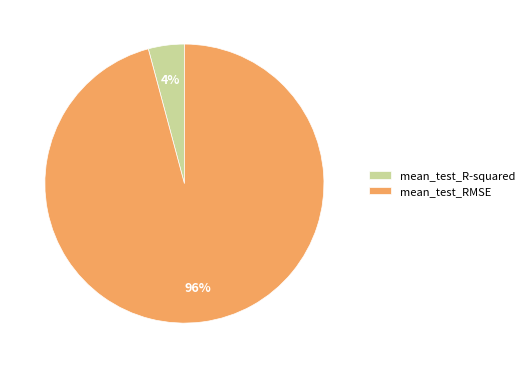

Which has a higher value, mean_test_RMSE or mean_test_R-squared?

mean_test_RMSE